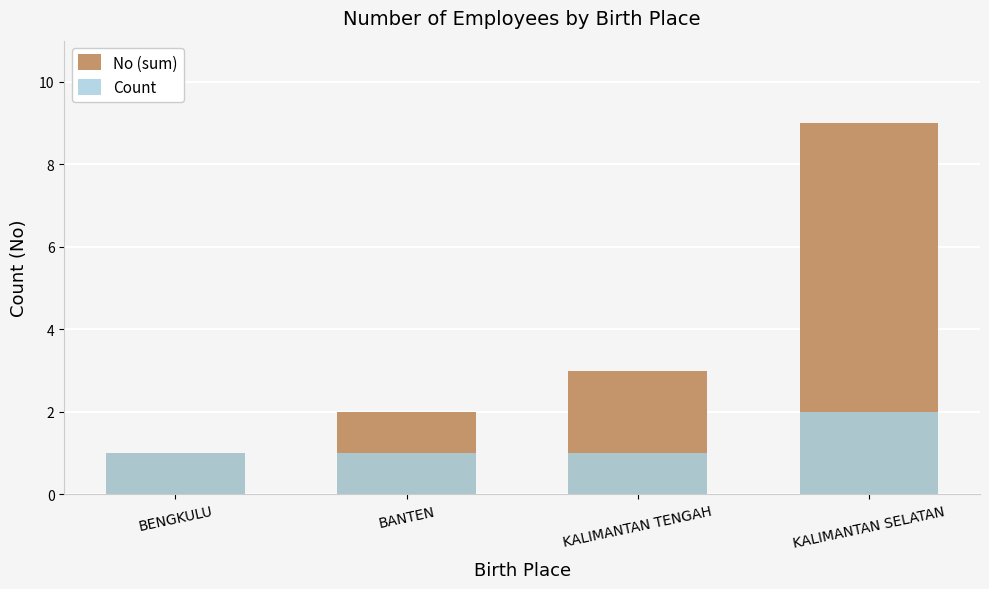

What is the value of the No (sum) bar at the 2nd from the left?

2